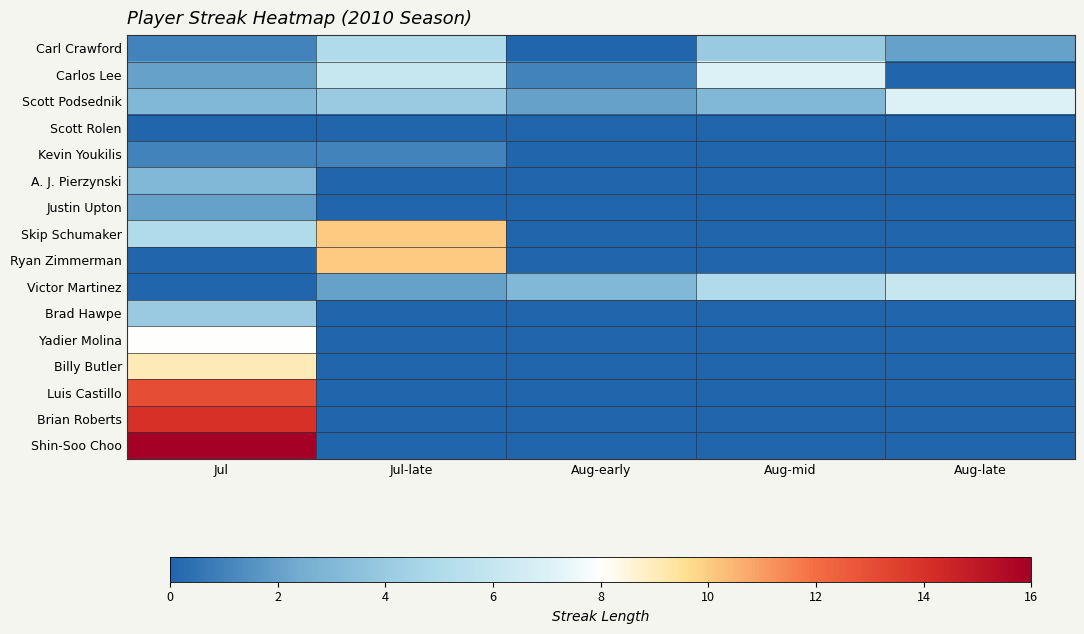

At how many categories does at least one series exceed 8?

2